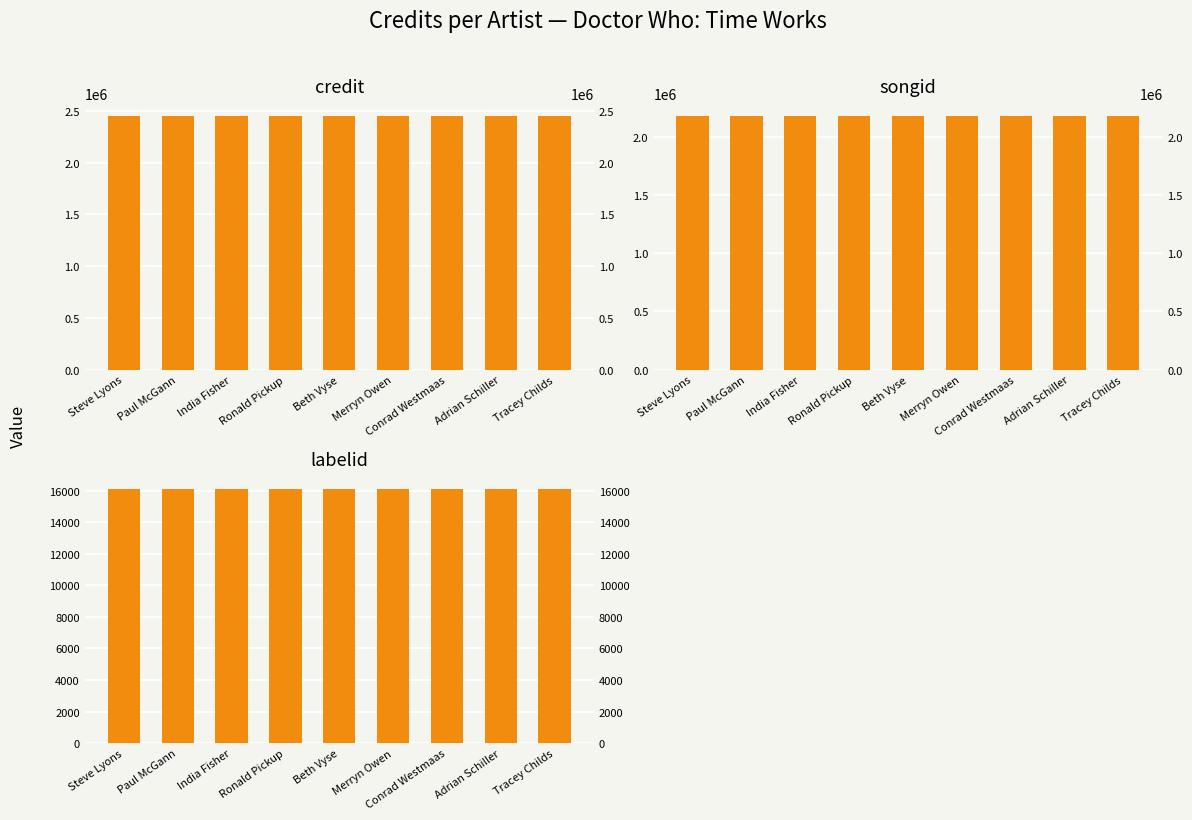

Which has a higher value, Beth Vyse or Tracey Childs?

Beth Vyse